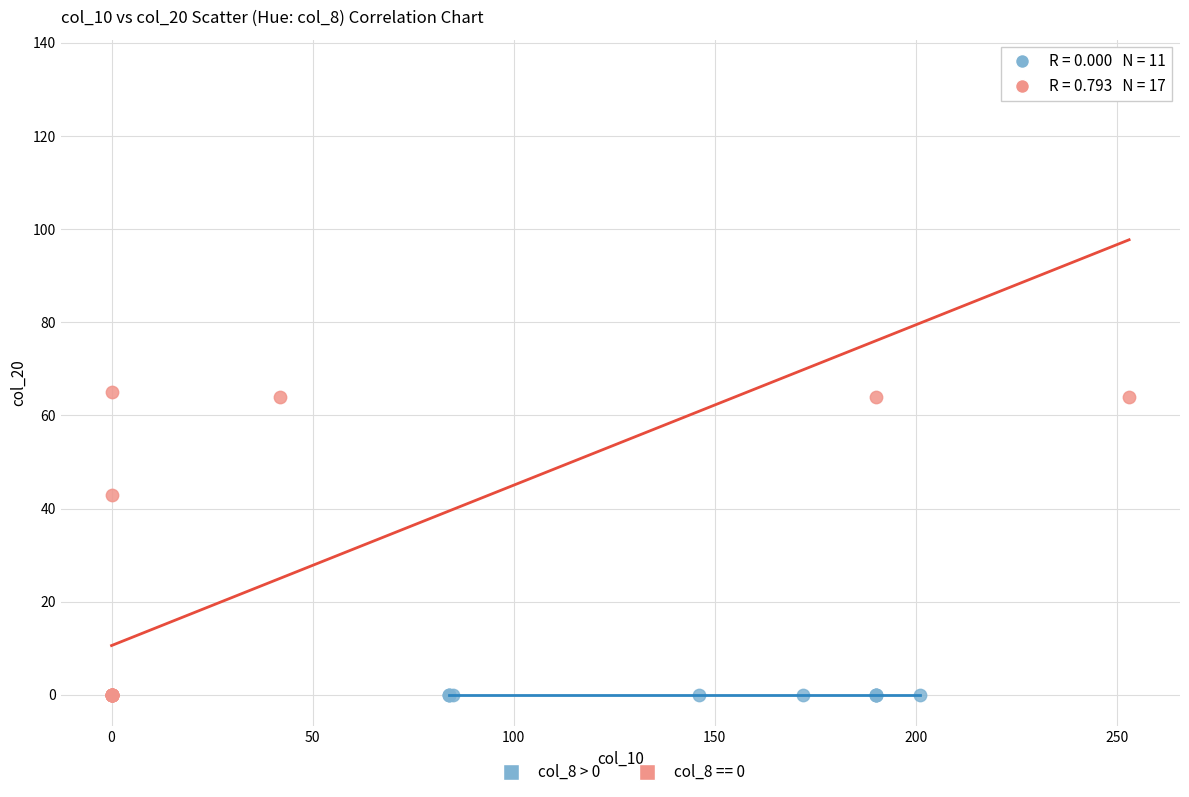

Which series reaches the maximum Y coordinate?

col_8 == 0